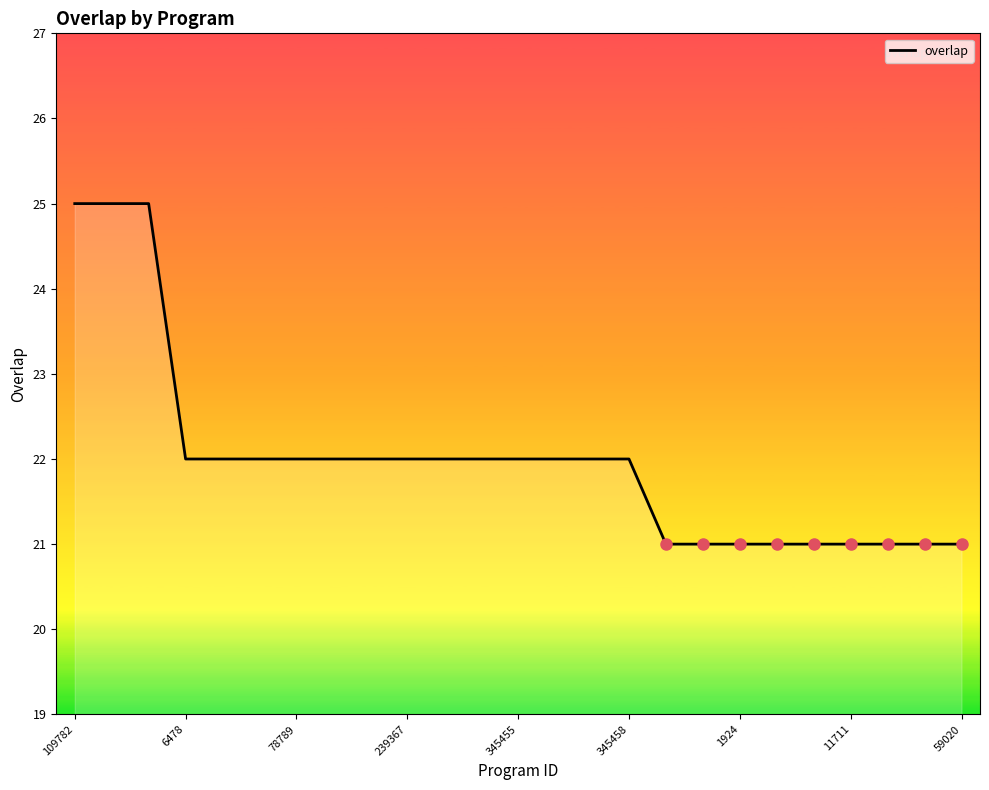

What is the maximum value shown in the chart?

25